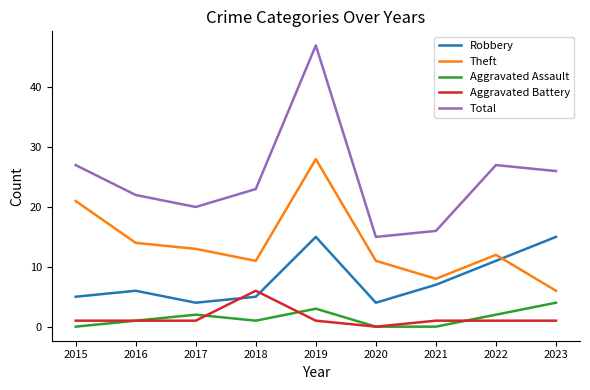

What is the difference between the Aggravated Assault values at 2019 and 2015?

3